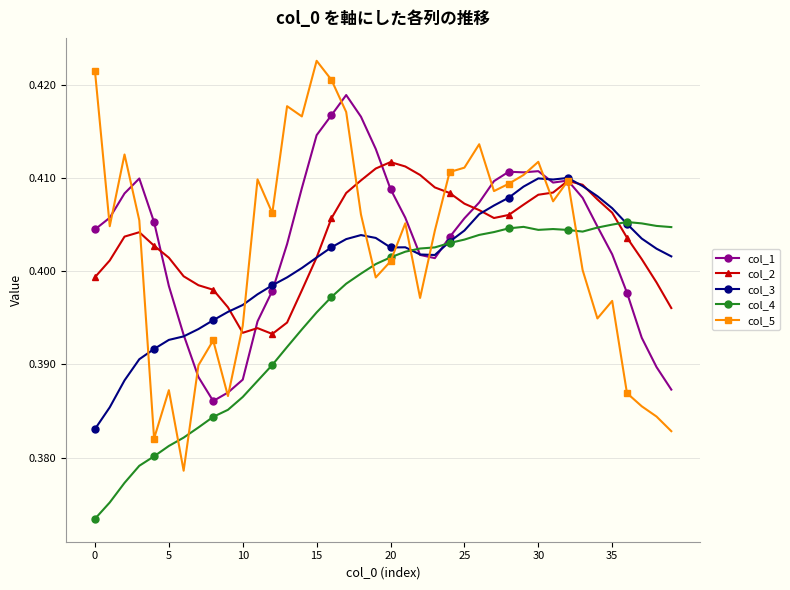

True or false: col_3 has more than 0 points higher than both neighbors.

True